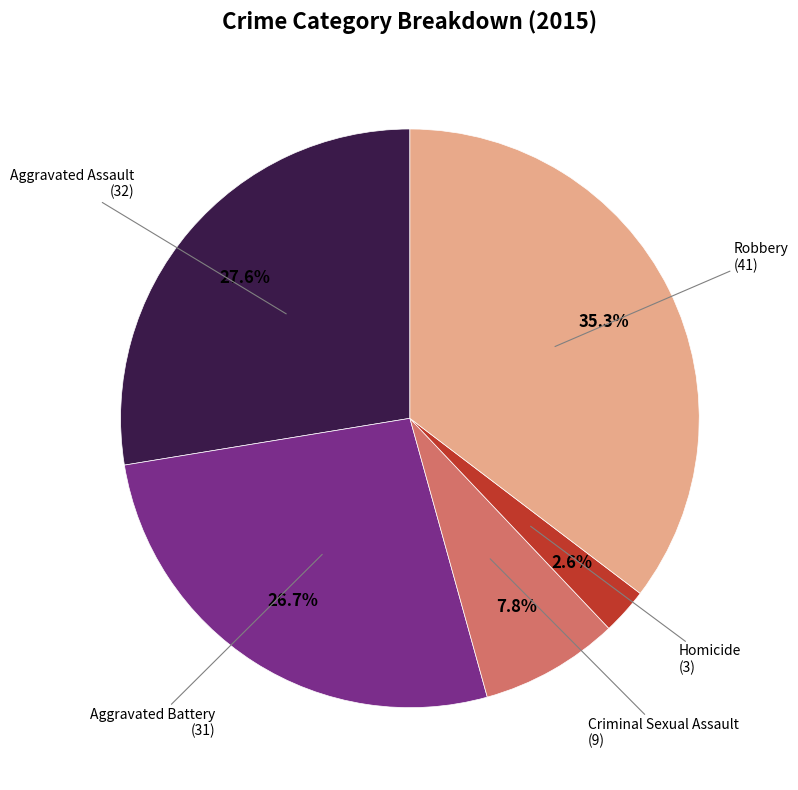

How many slices are in this pie chart?

5